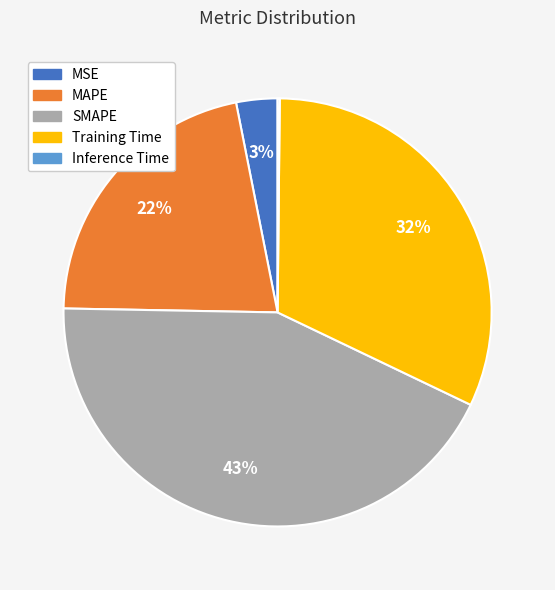

The Training Time slice represents 45% of the pie. True or false?

False